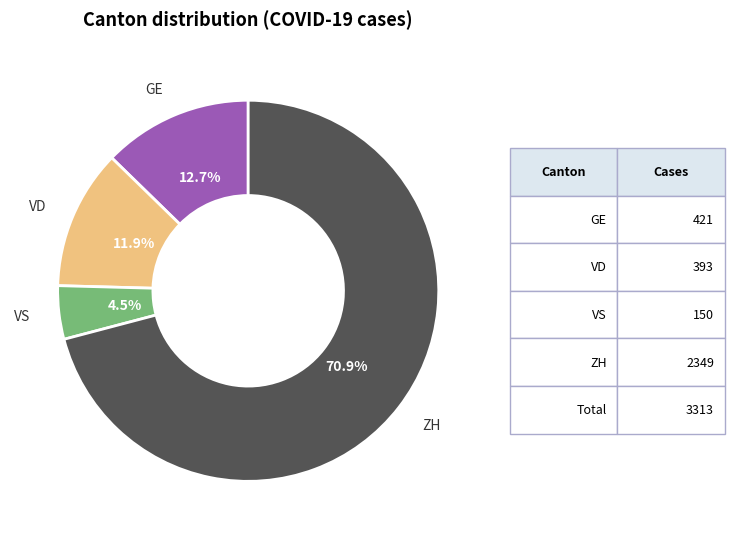

Is there a majority slice in this chart?

Yes